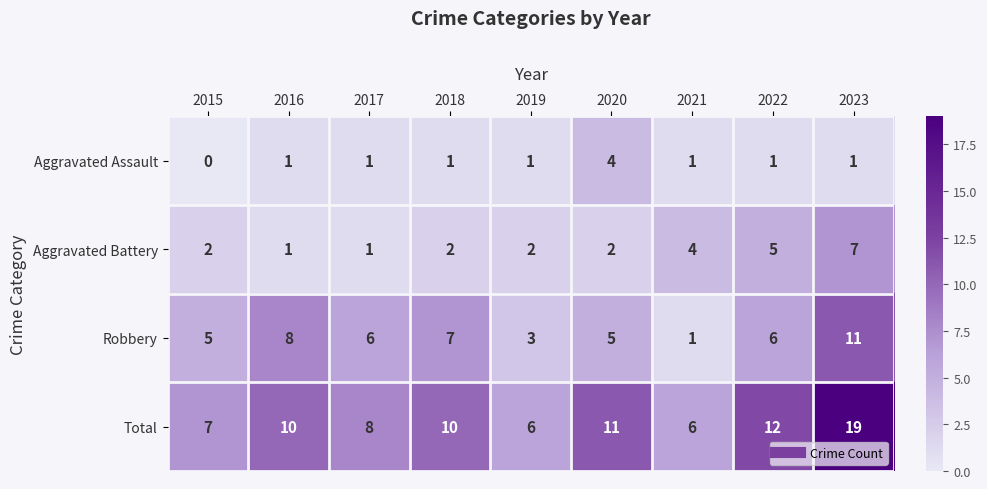

At how many categories does at least one series exceed 17?

1